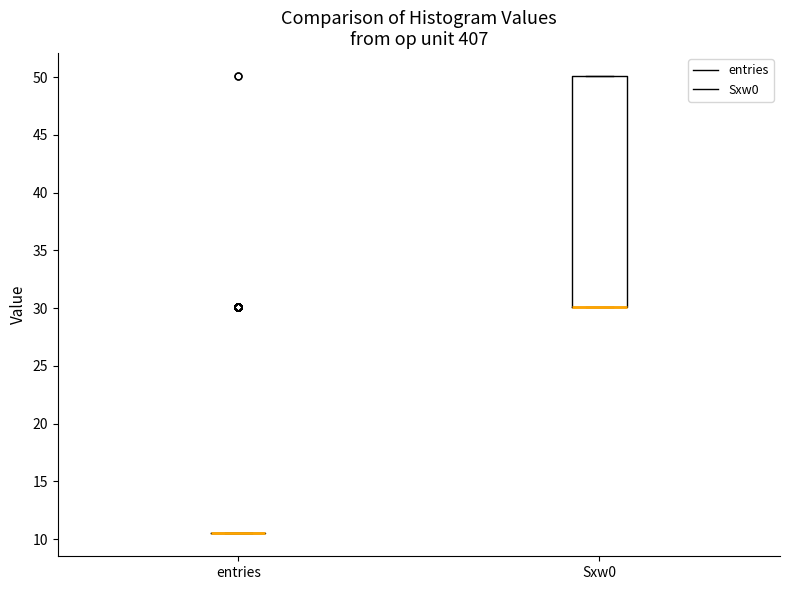

Reading left to right, transcribe this box plot: for each box, give where its median line is, the range the box spans, and where its two whiskers end, as read against the y-axis. The values are not printed on the chart, so give them approximately, as read against the axis.

entries: box collapsed to a line at 10.5, whiskers 10.5 to 10.5
Sxw0: median 30.0 (drawn on the box's lower edge), box 30.0 to 50.0, whiskers 30.0 to 50.0